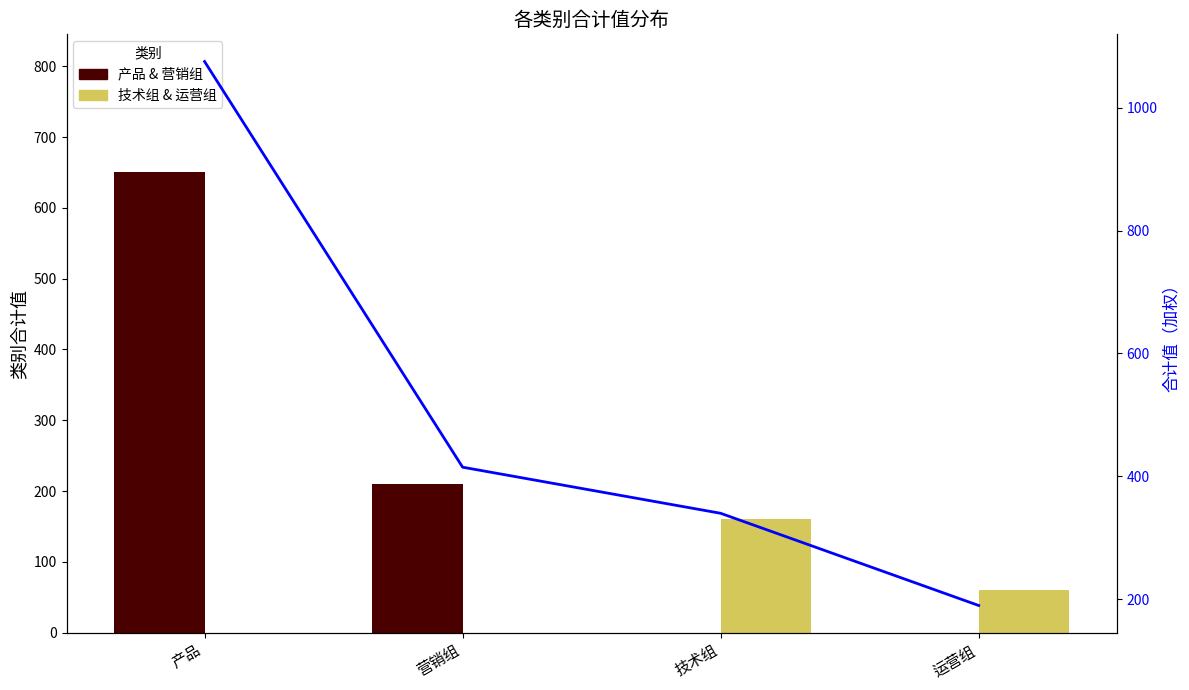

At how many categories does at least one series exceed 378?

2